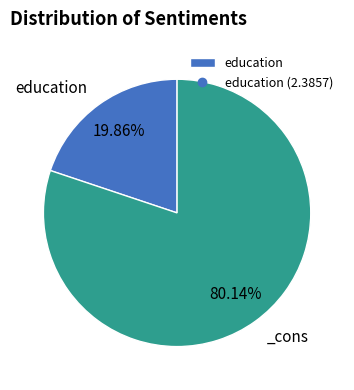

Is there a majority slice in this chart?

Yes